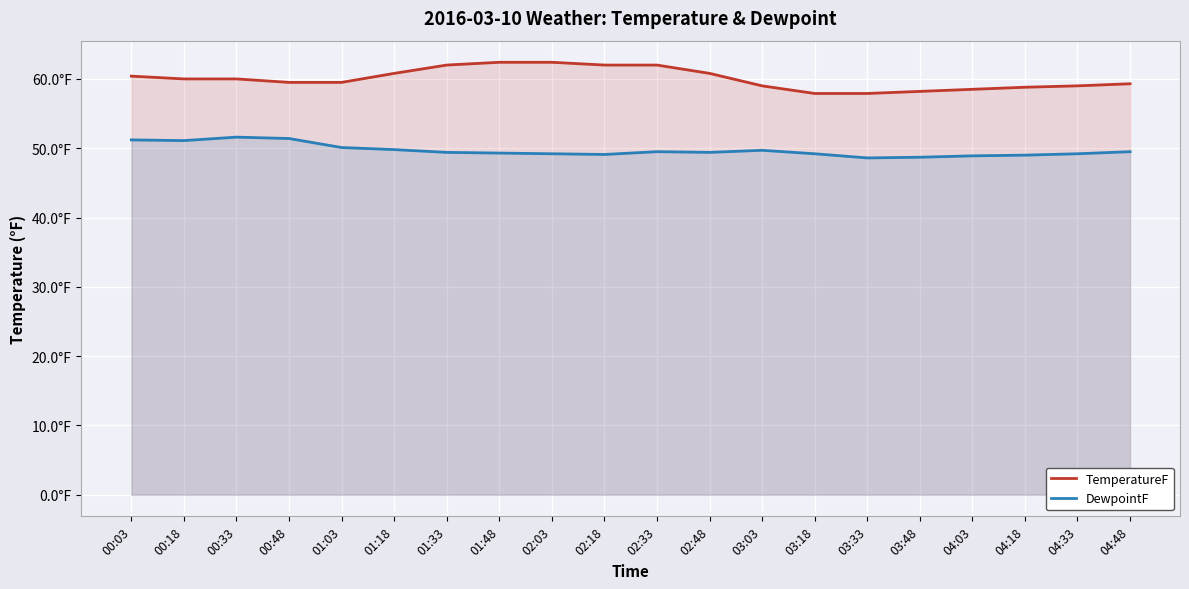

Between 00:03 and 04:48, which series saw the biggest shift?

DewpointF